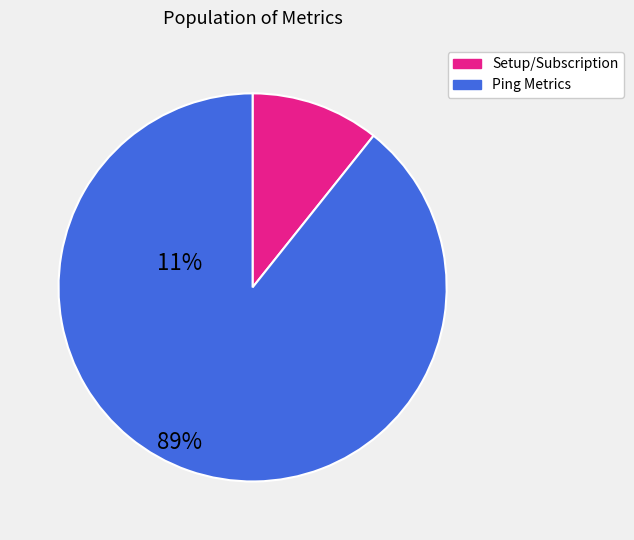

Does any single category account for the majority?

Yes